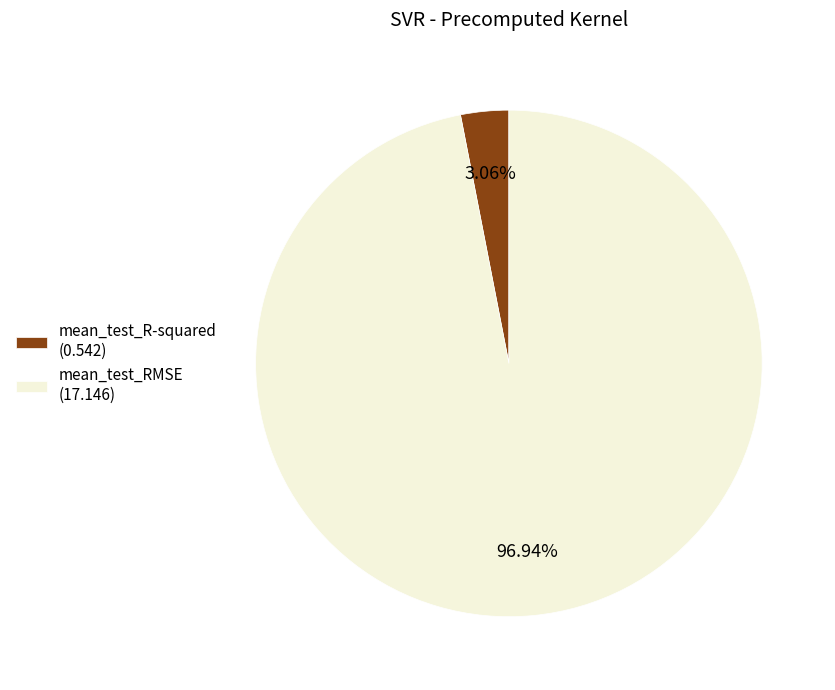

True or false: mean_test_R-squared accounts for 3% of the total.

True